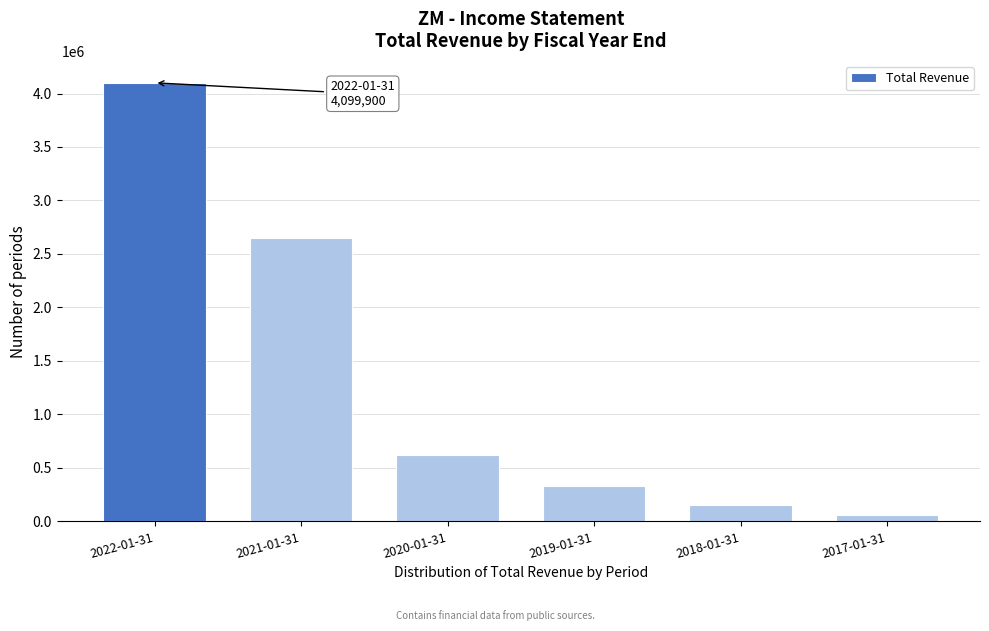

Reading left to right, what are all the values shown in this chart?

4099900	2651400	622700	330500	151500	60800